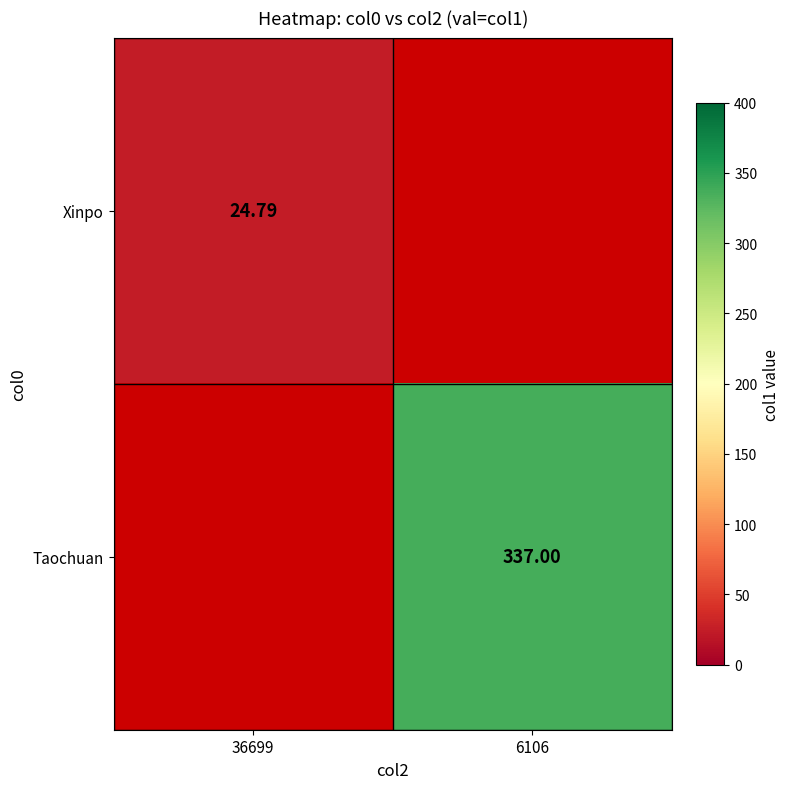

Is the value of Xinpo at 36699 greater than the value of Taochuan at 6106?

No